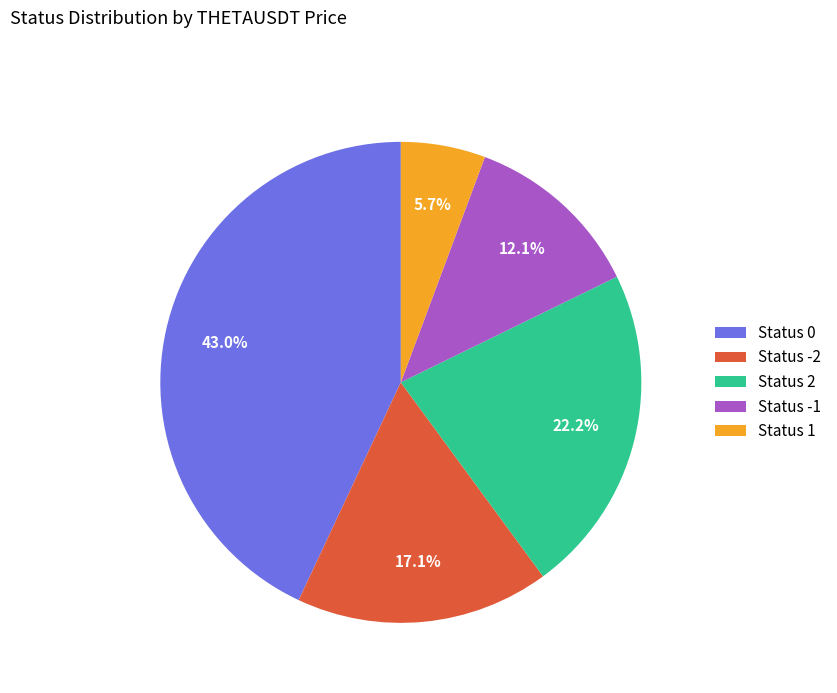

What is the smallest slice in the pie chart?

Status 1